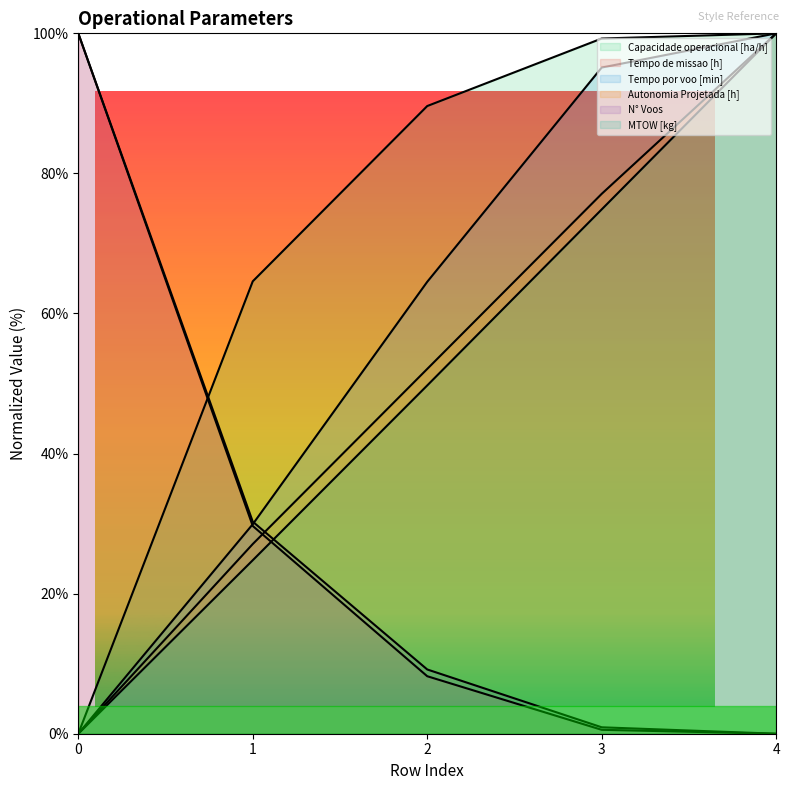

Is it true that Tempo por voo [min] equals -63.5 at 0?

False